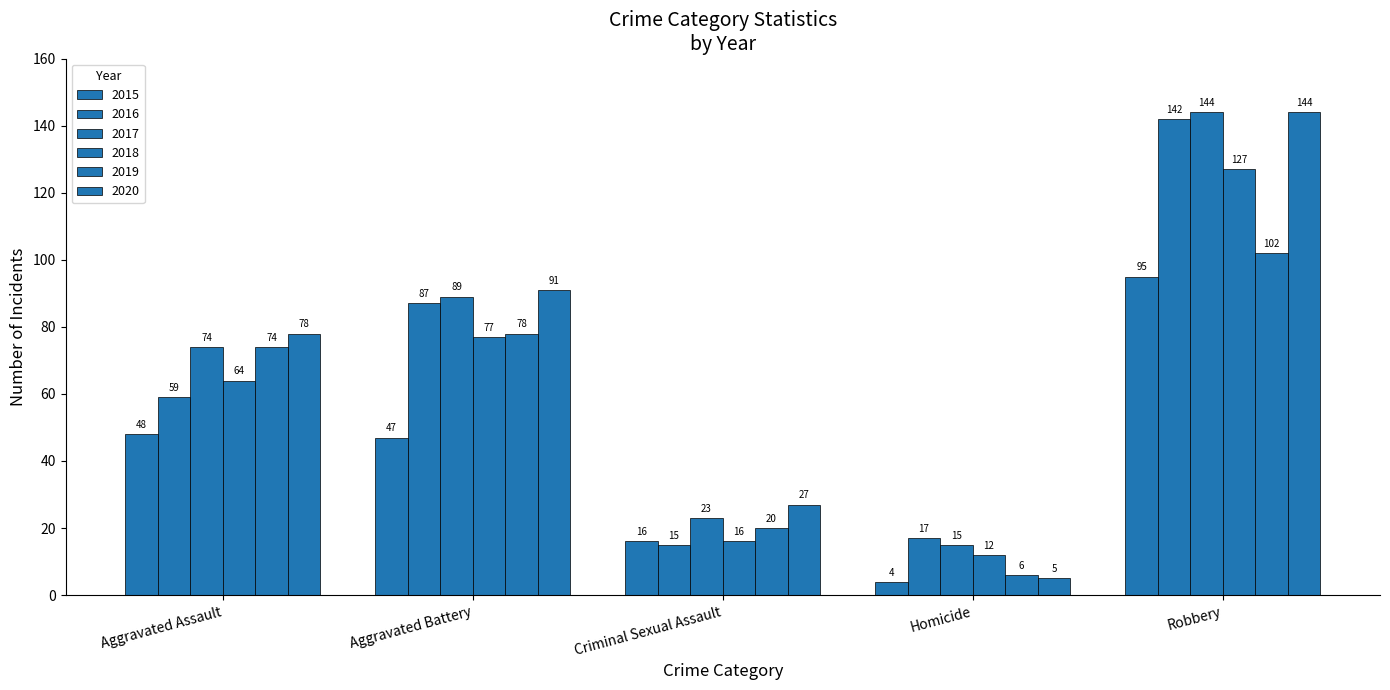

Are the bars grouped side by side (vs. stacked)?

Yes